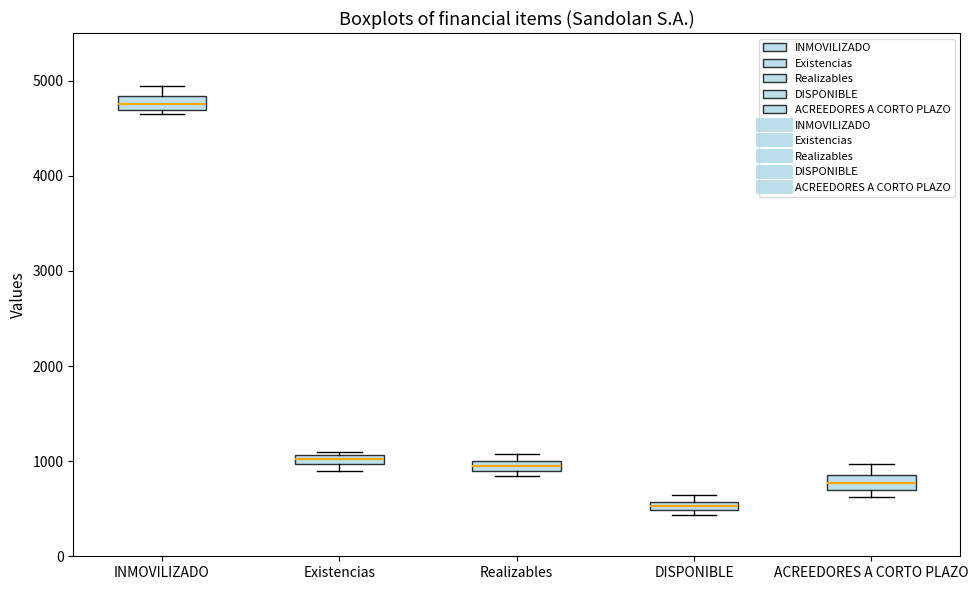

Which box has the lowest median line?

DISPONIBLE